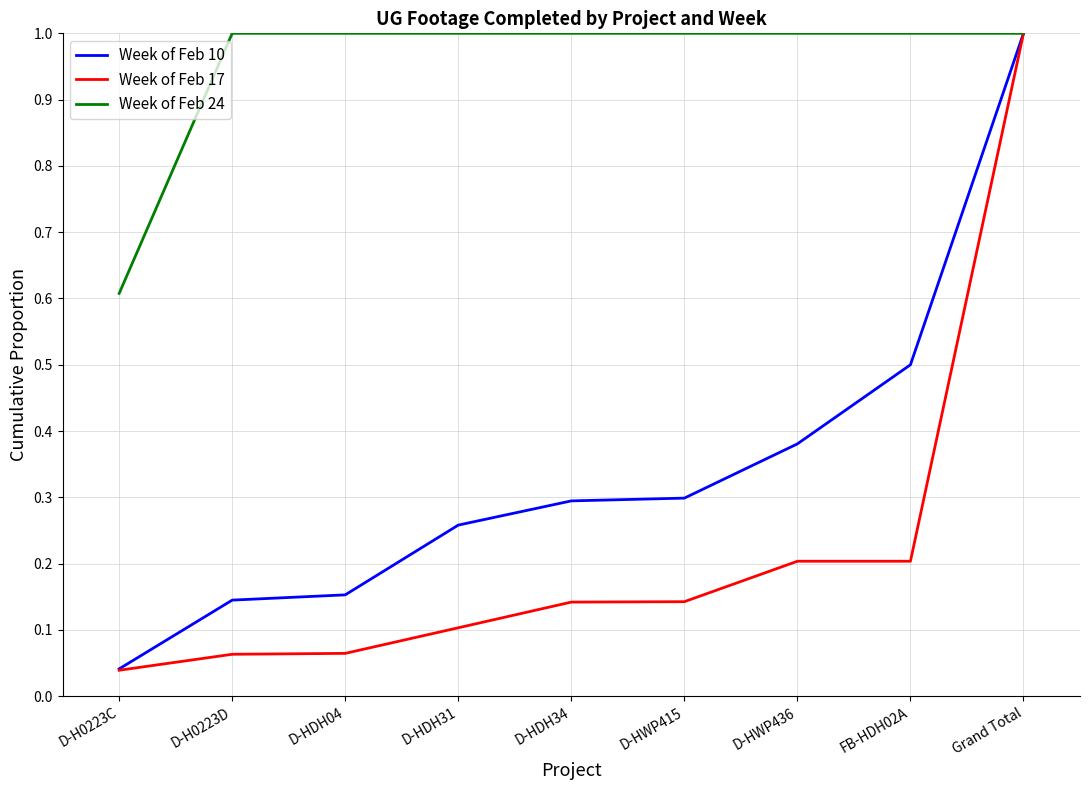

What are all the series names shown in the legend?

Week of Feb 10, Week of Feb 17, Week of Feb 24